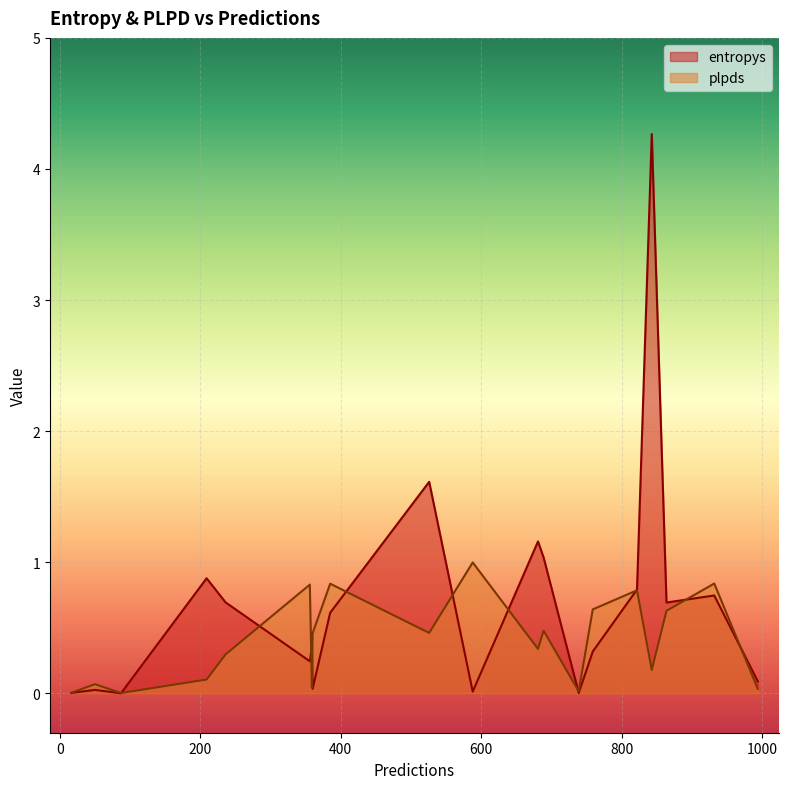

Count the number of data series in this chart.

2